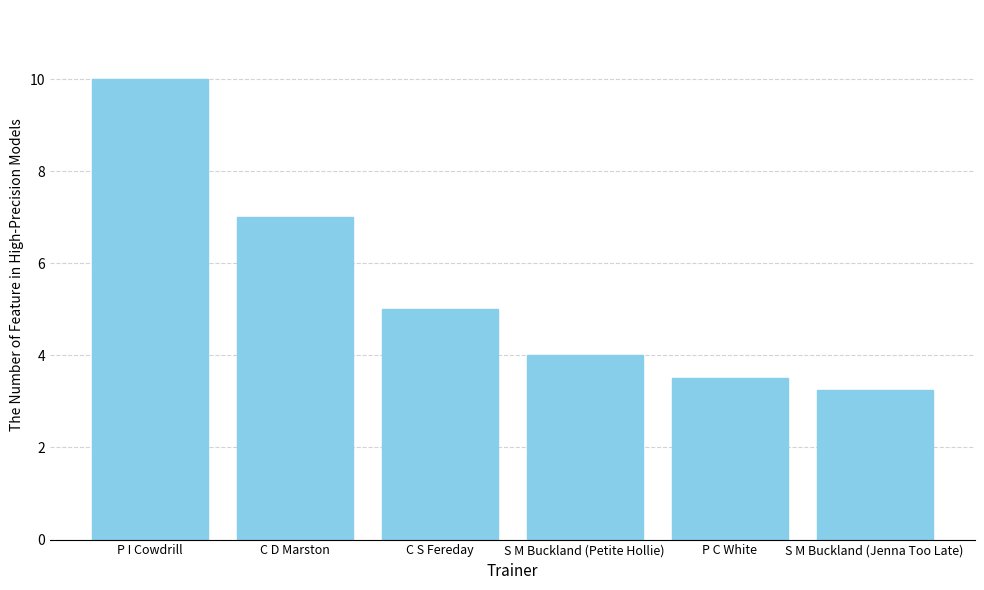

What is the average value?

5.5